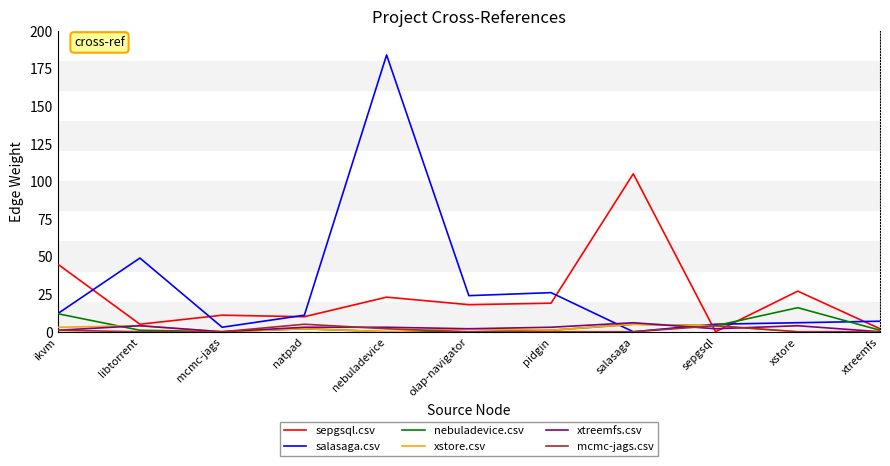

Which series has the largest total across all categories?

salasaga.csv